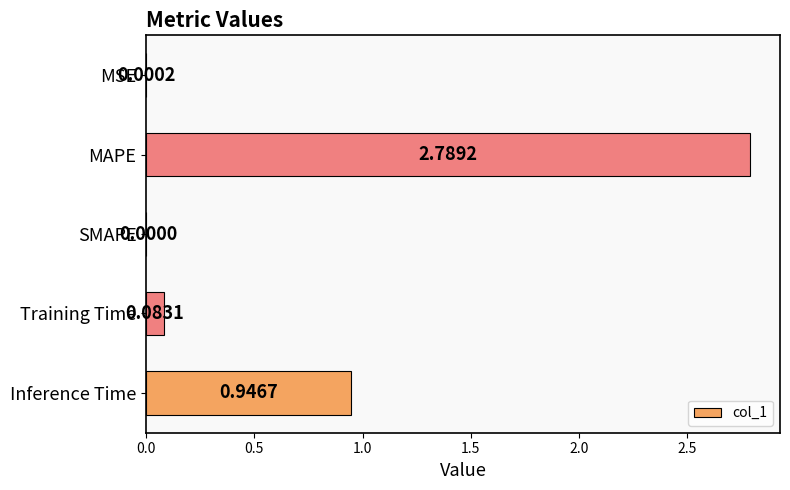

What is the change in value from MSE to Training Time?

+0.1